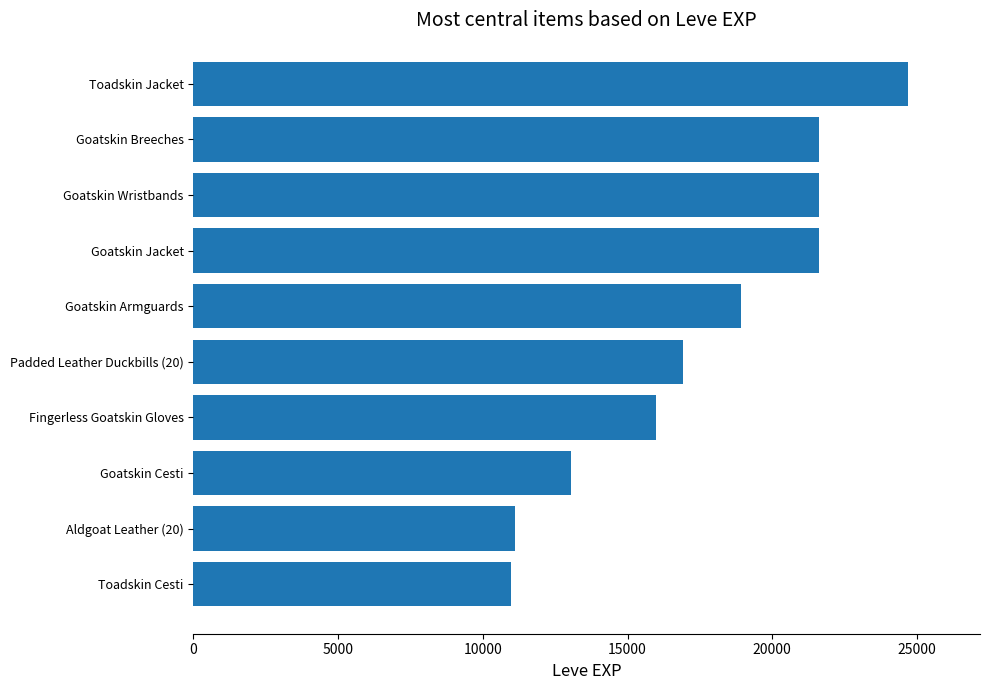

How many distinct data groups are displayed?

1